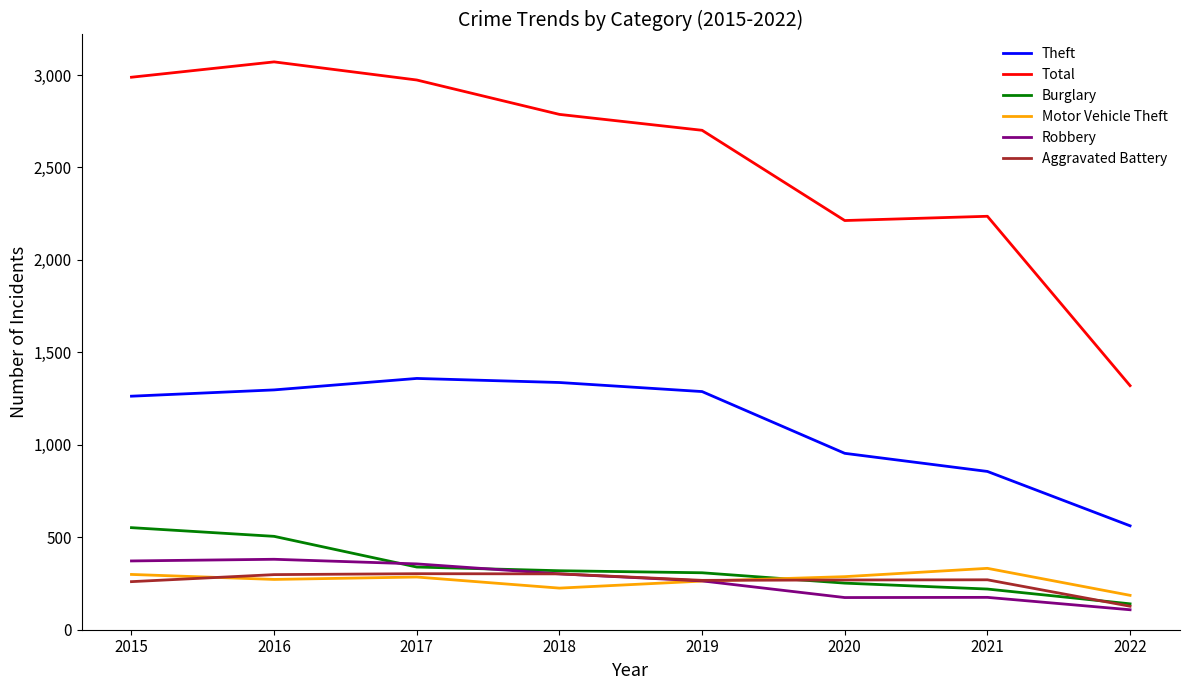

The Theft series shows 1288 at 2019. True or false?

True